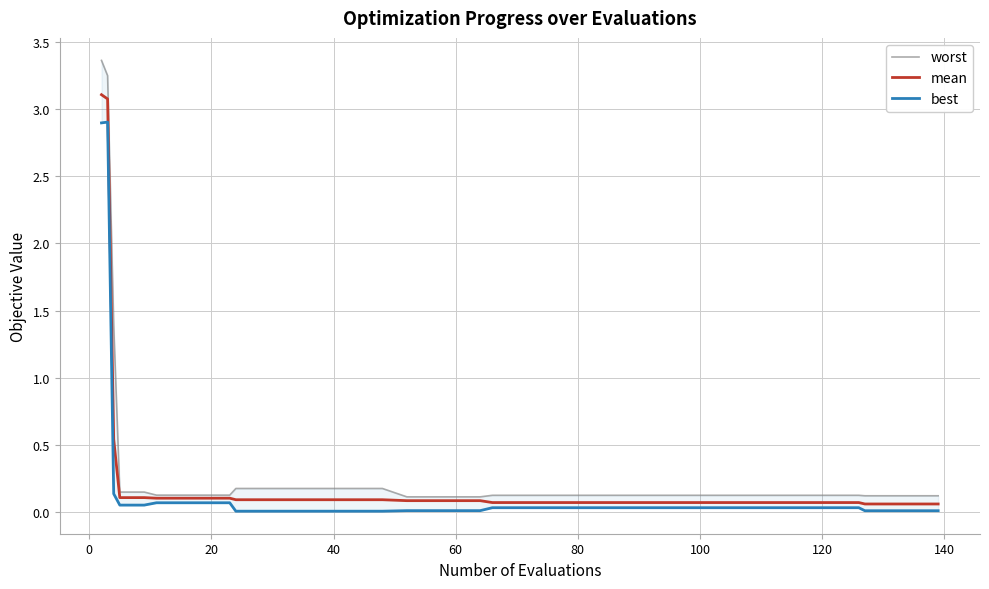

Is it true that mean equals 0.1 at 40?

True